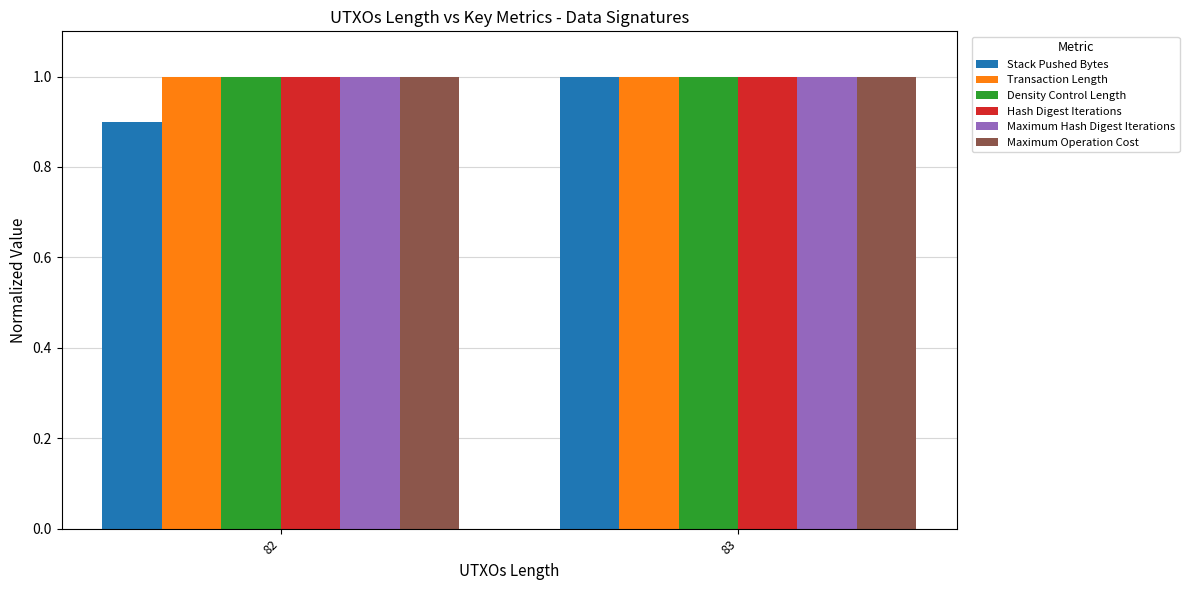

Is it true that Stack Pushed Bytes equals 0.9 at 82?

True